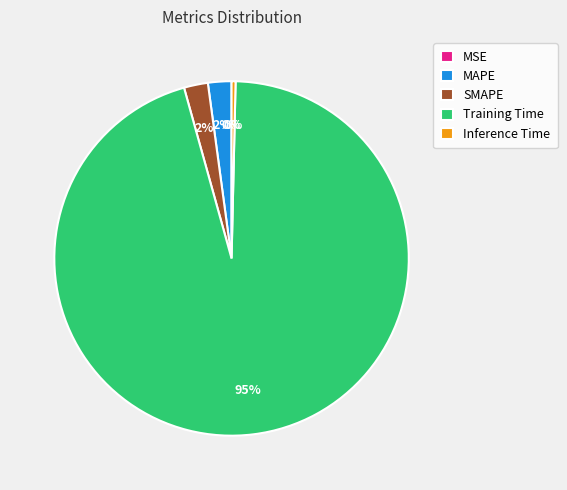

Is the sum of Inference Time and Training Time greater than half?

Yes